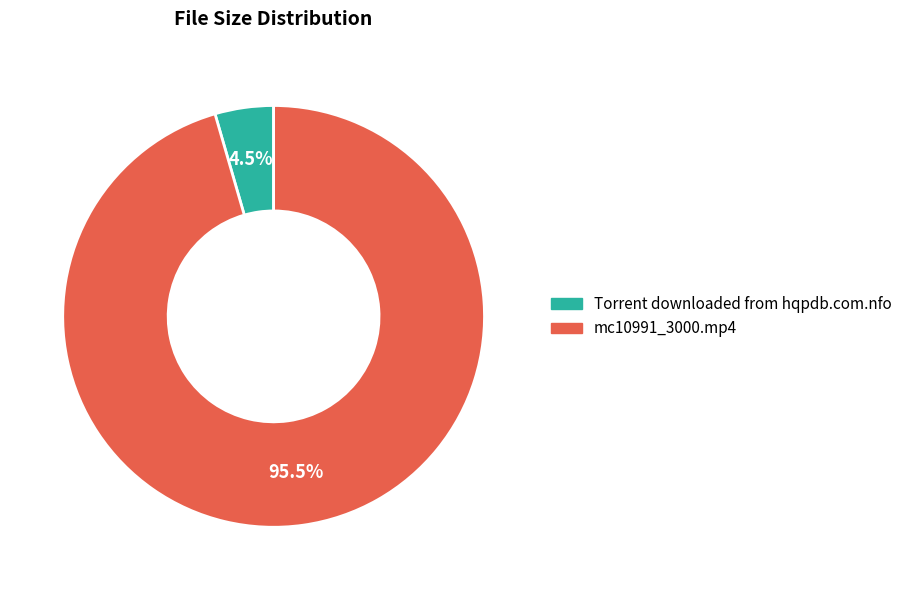

Which slice is the largest?

mc10991_3000.mp4